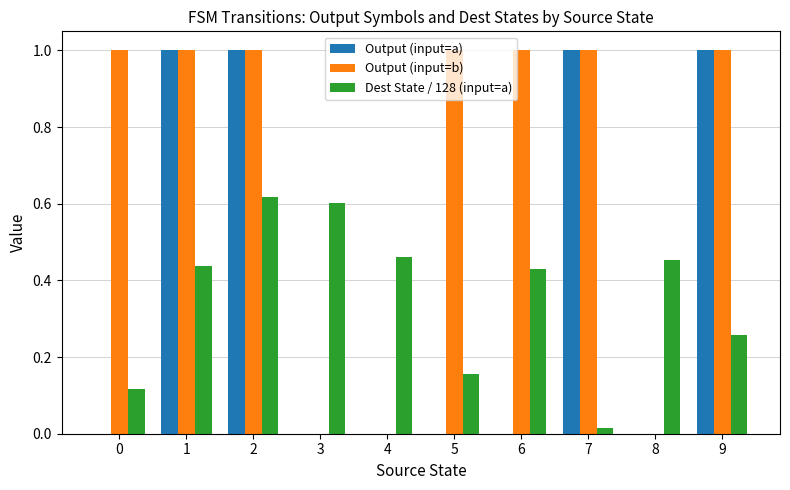

What is the total value across all series at 9?

2.3